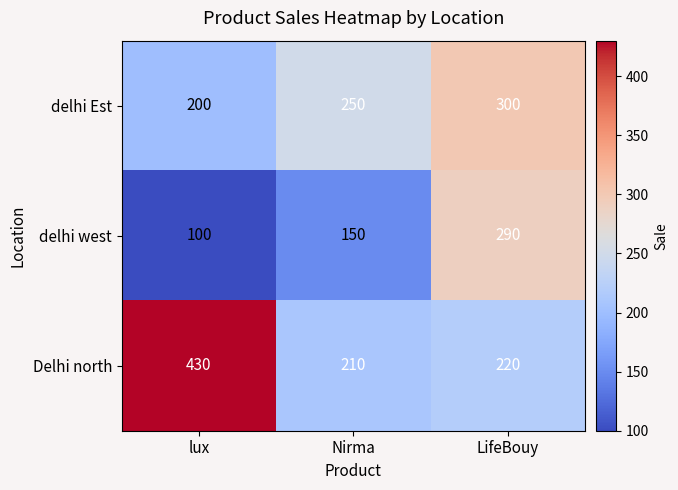

Read the delhi west value at LifeBouy, to the nearest 5.

290